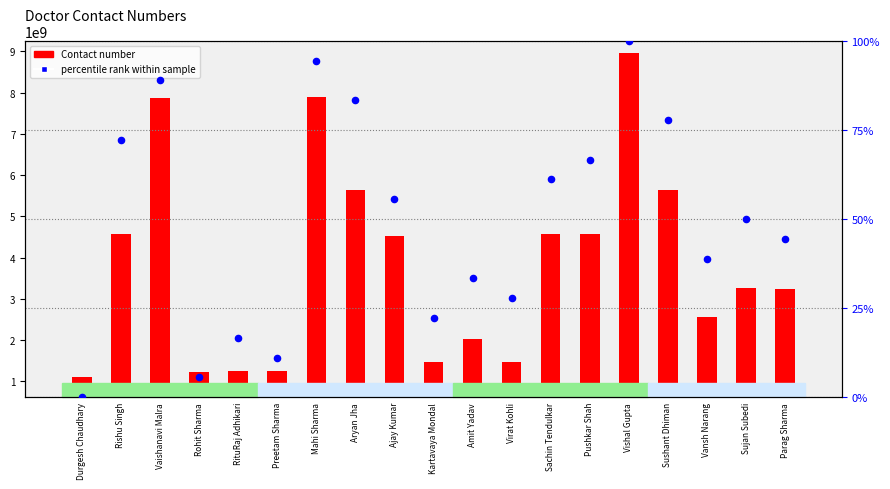

Which series contains the highest Y value?

Contact number